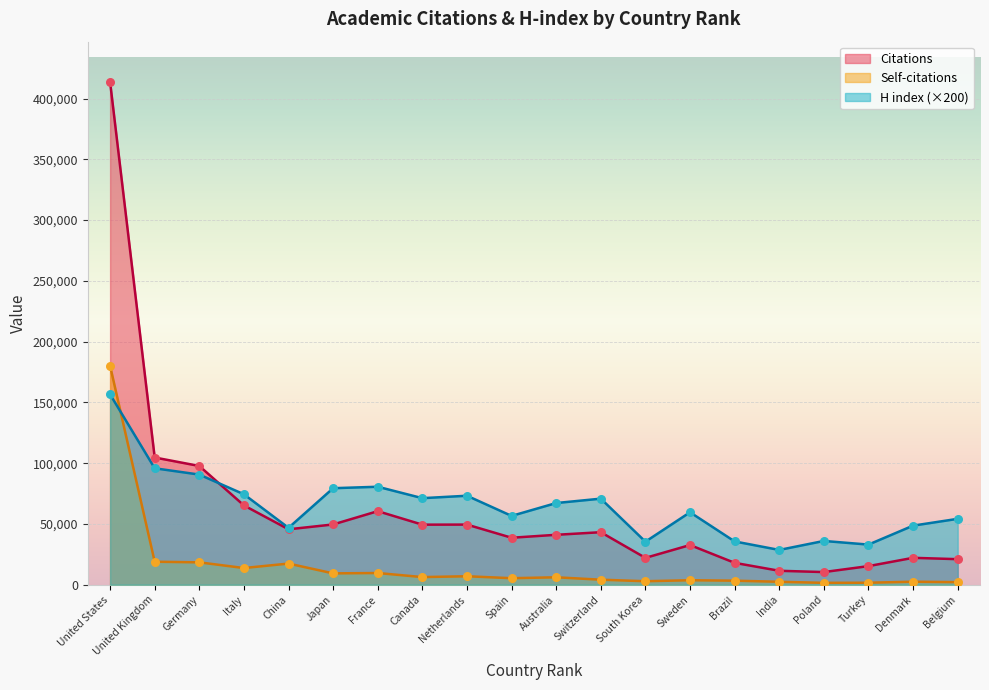

At how many categories does at least one series exceed 145470?

1